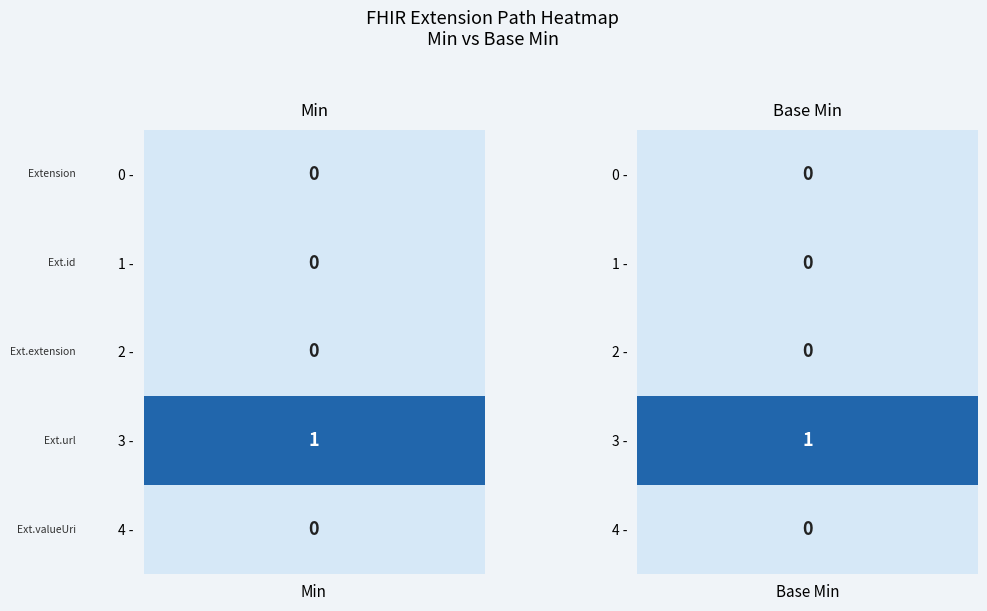

Reading right to left, list all the values displayed in this chart.

Extension: Extension.id=0	Extension=0
Extension.id: Extension.id=0	Extension=0
Extension.extension: Extension.id=0	Extension=0
Extension.url: Extension.id=1	Extension=1
Extension.valueUri: Extension.id=0	Extension=0